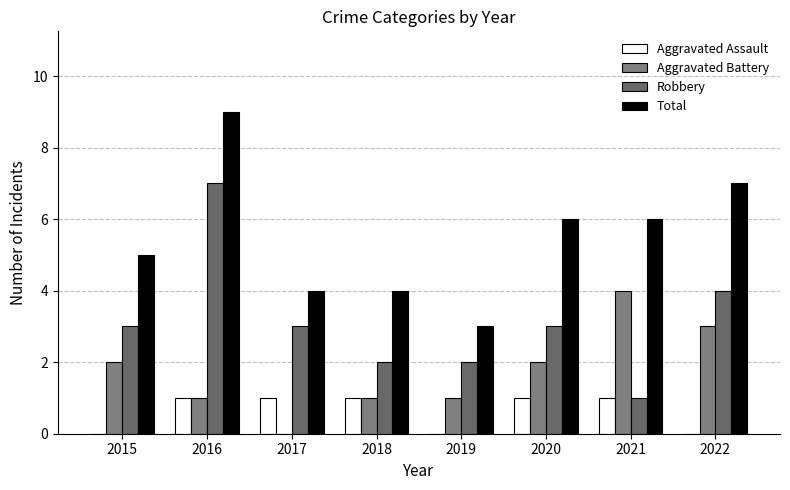

Is the value of Robbery at 2015 greater than the value of Aggravated Assault at 2021?

Yes